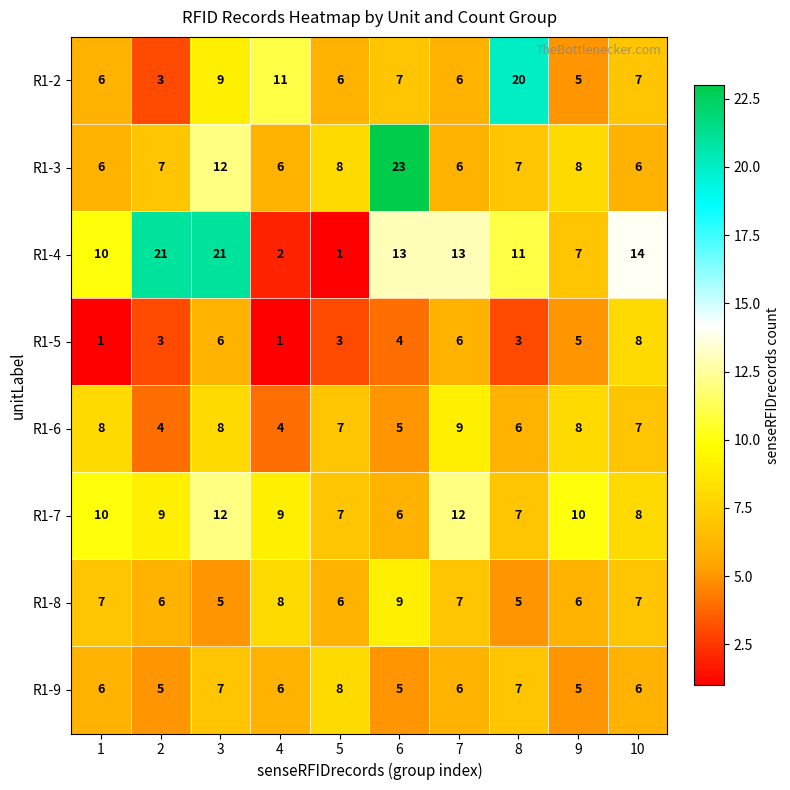

The R1-6 series shows 4 at 5. True or false?

False